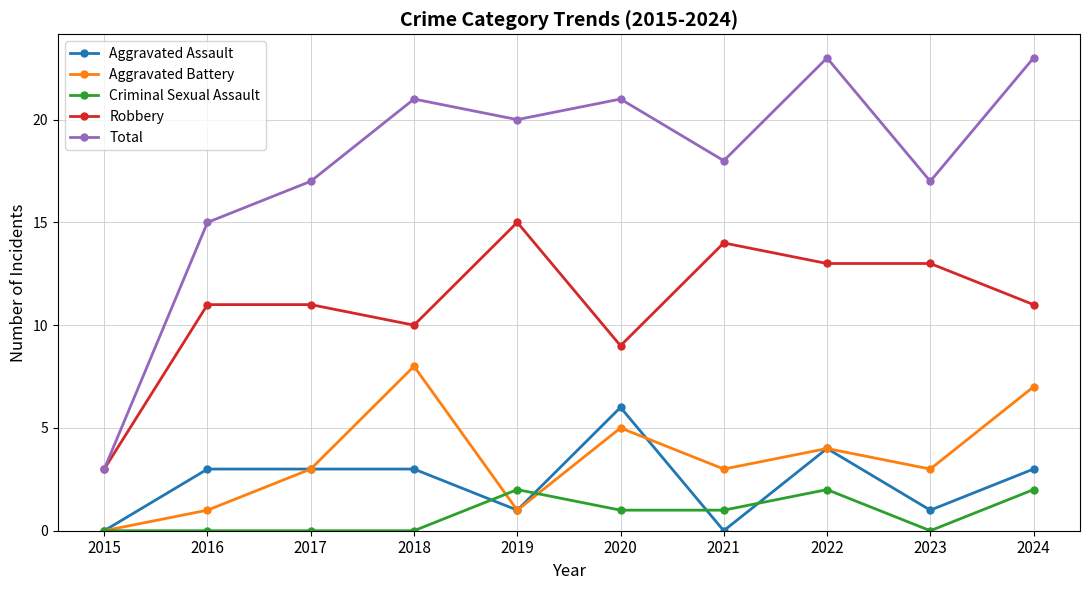

What is the average value of the Robbery series?

11